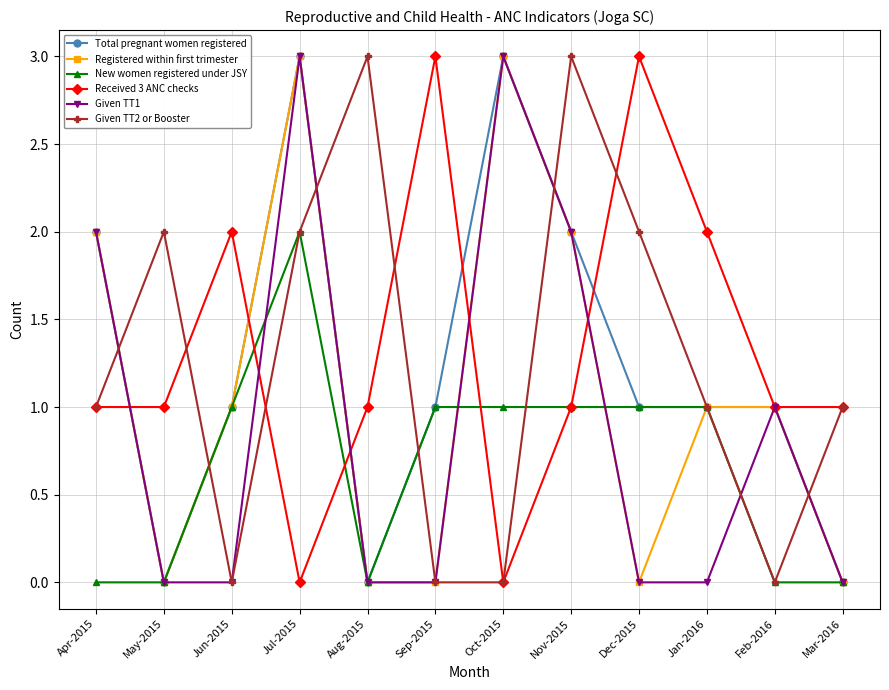

True or false: Given TT1 and Given TT2 or Booster cross at least once.

True